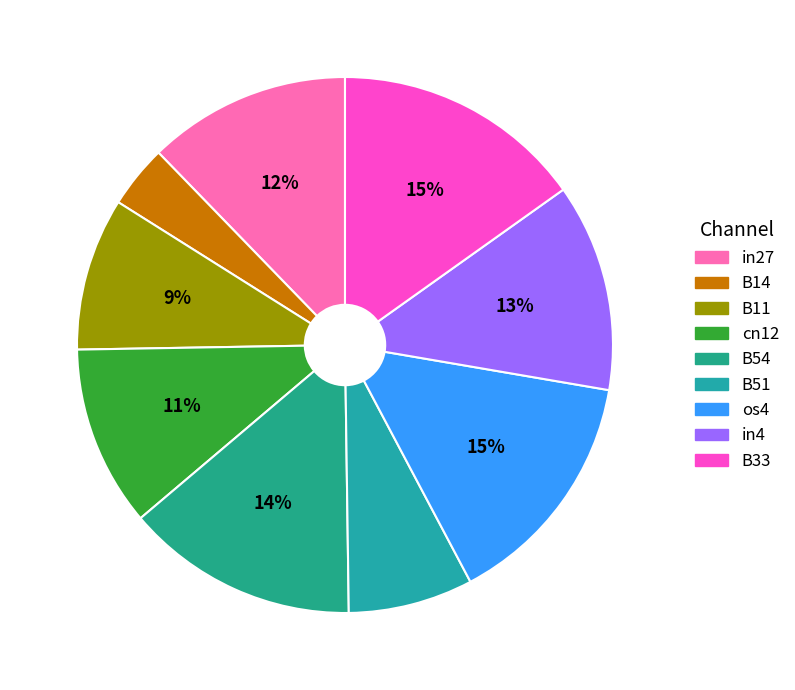

How many segments does this pie chart have?

9